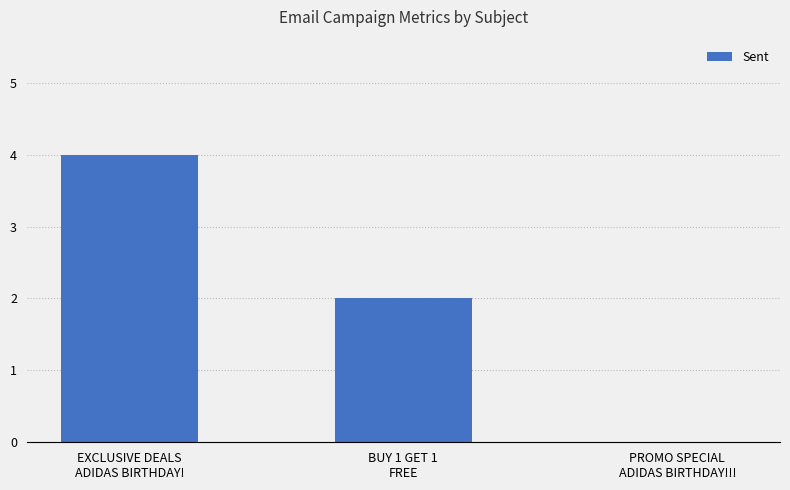

What is the sum of the values at PROMO SPECIAL
ADIDAS BIRTHDAY!!! and BUY 1 GET 1
FREE?

2